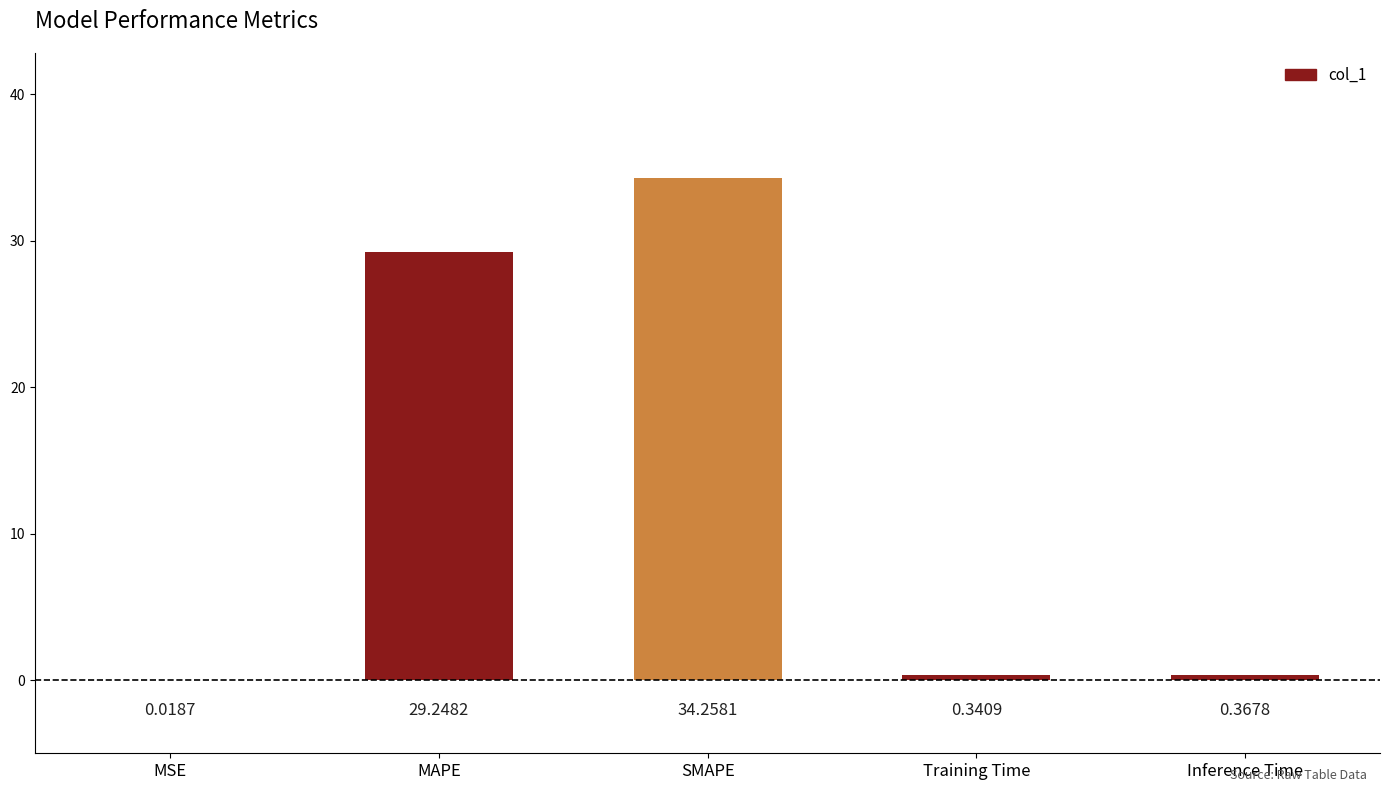

At which category does the chart reach its peak across all series?

SMAPE